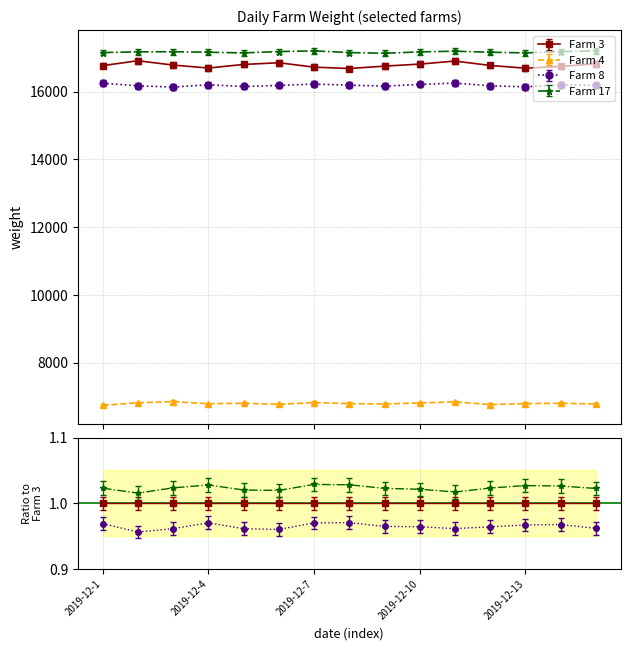

What is the total value across all series at 2019-12-12?

56870